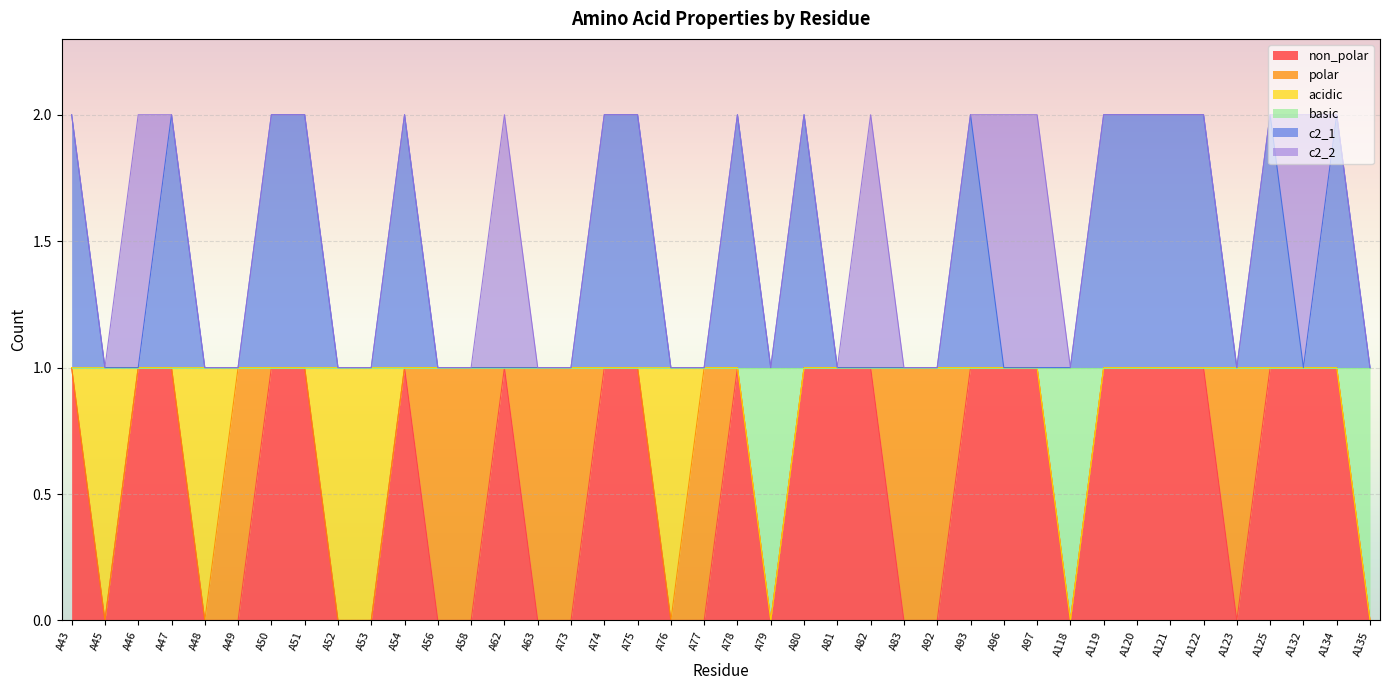

Where is basic nearest to the value 0?

A79